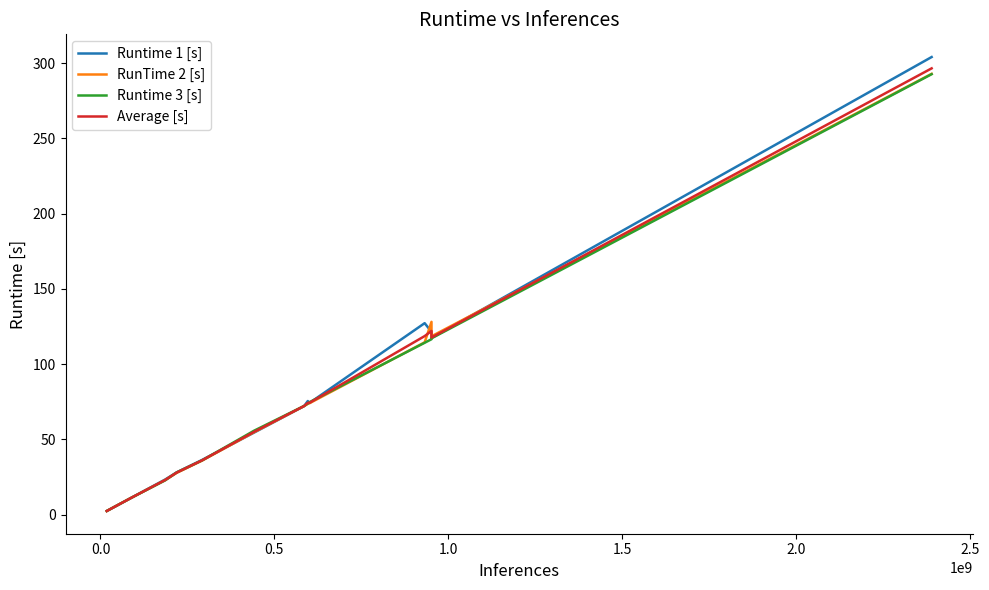

What is the greatest value displayed?

304.1